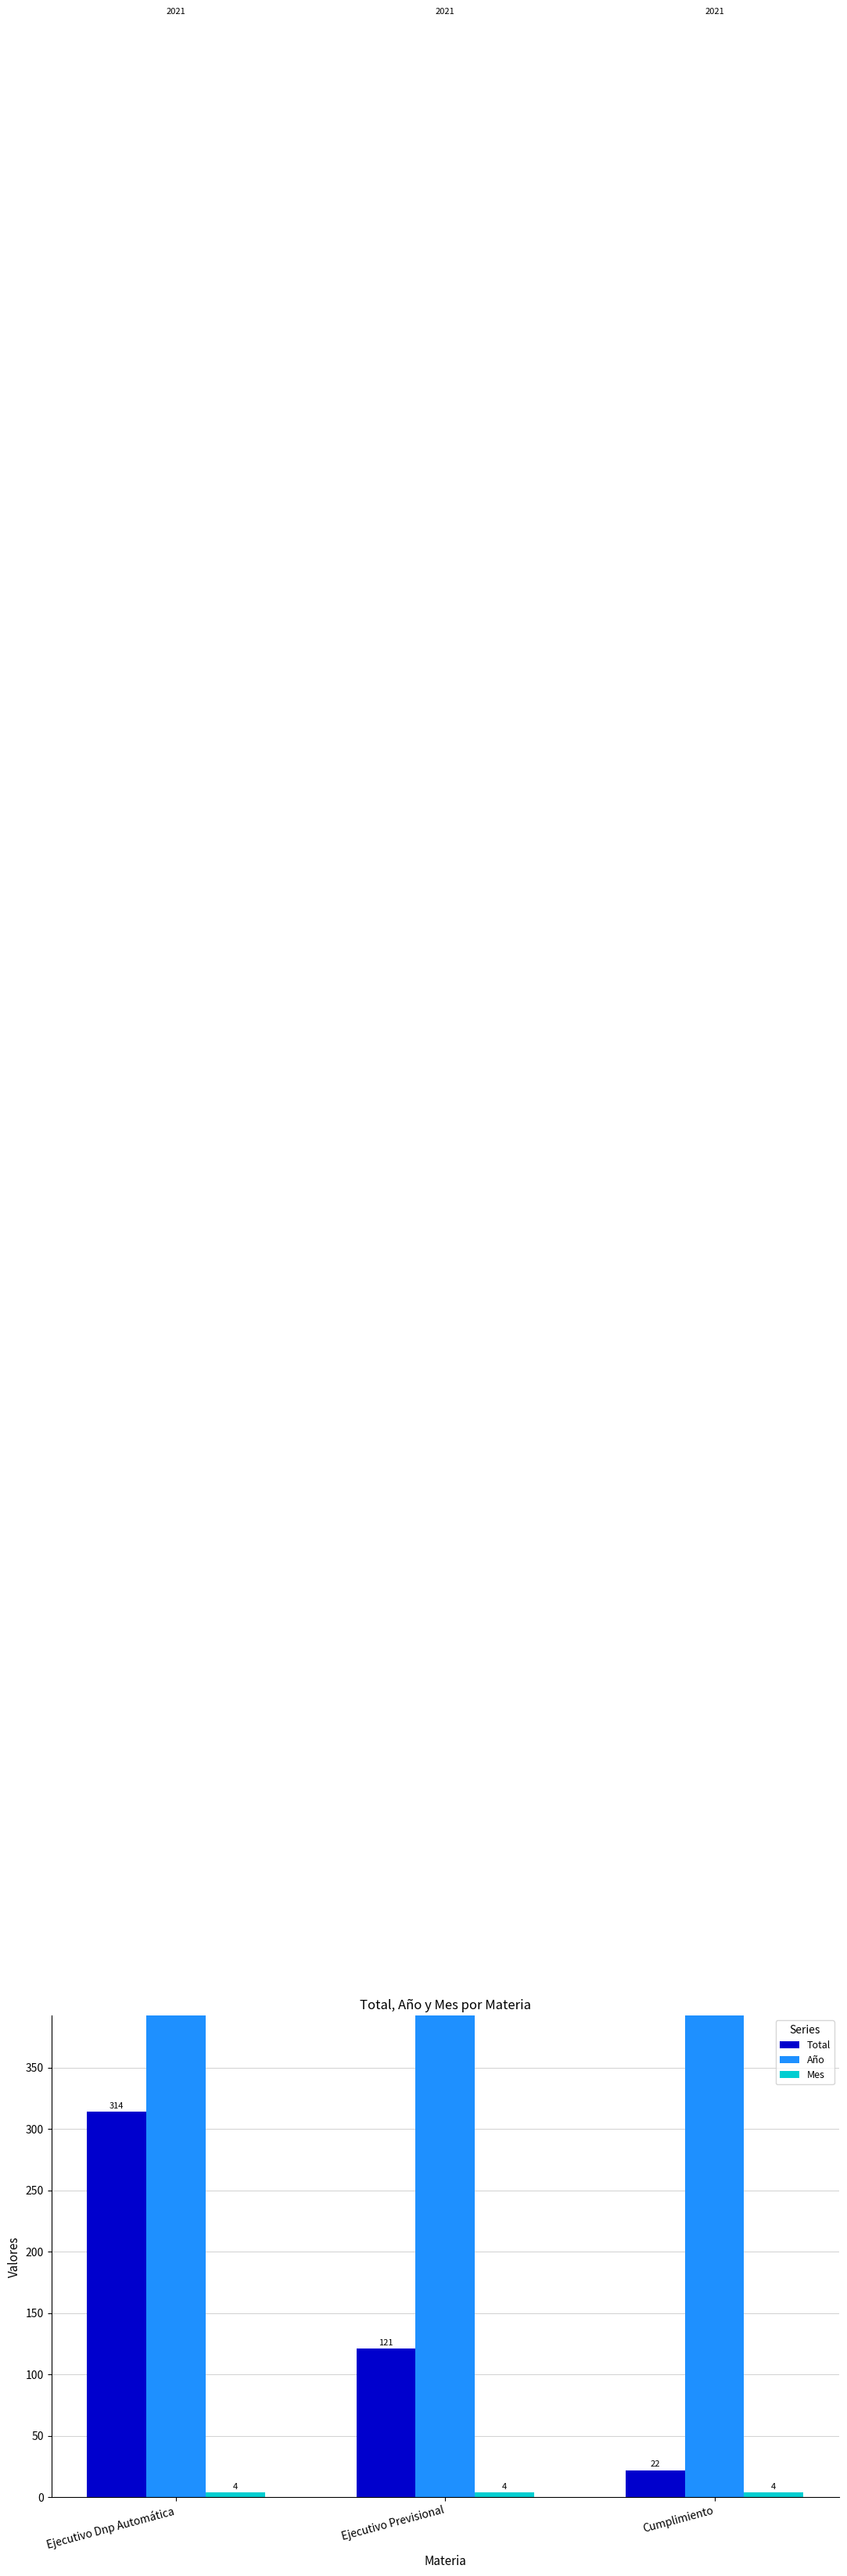

What is the spread (max minus min) of values at Cumplimiento?

2017